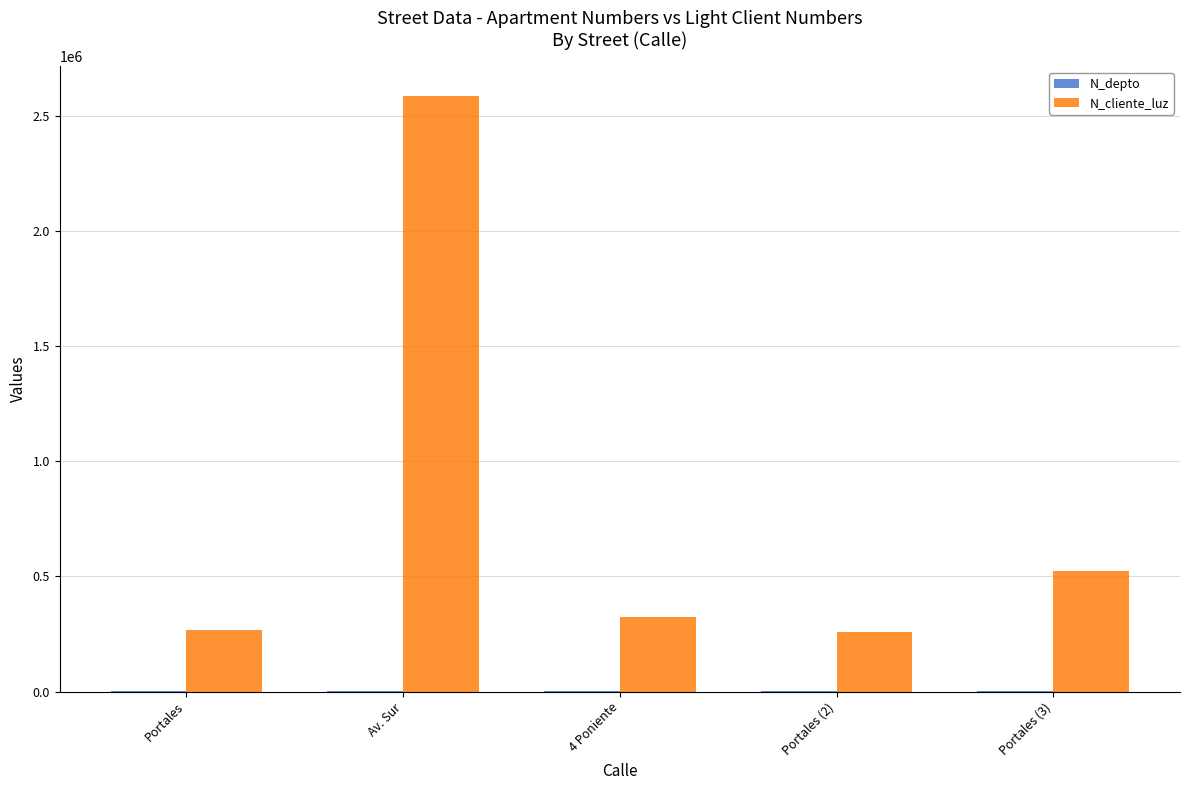

At which label is N_cliente_luz closest to 1422488?

Portales (3)